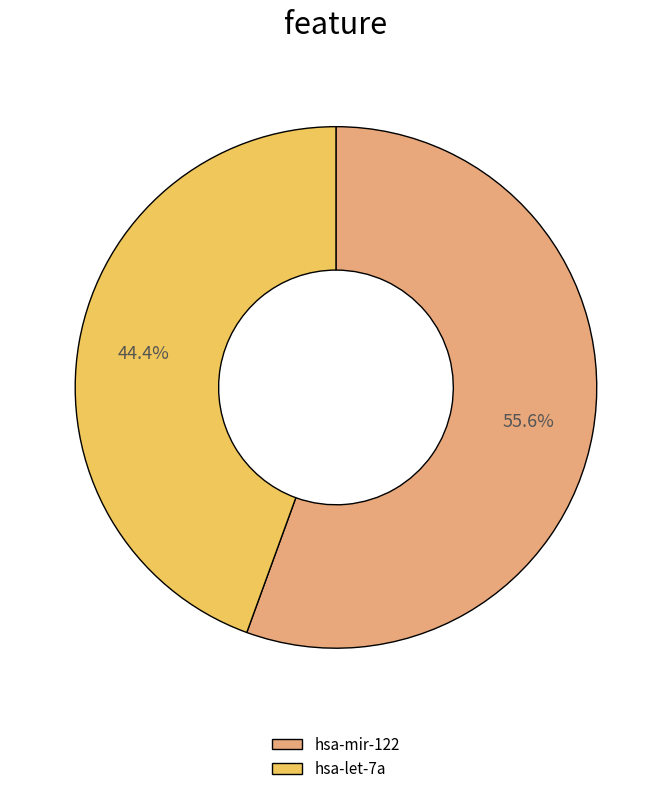

Is there any slice that represents more than half of the pie?

Yes